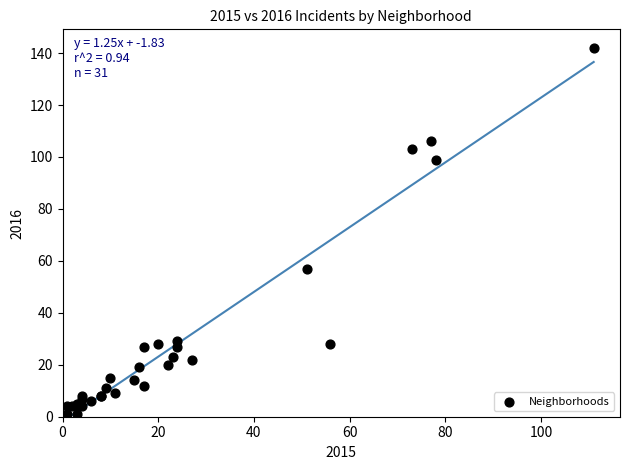

What Y value in the scatter plot is closest to 71?

57